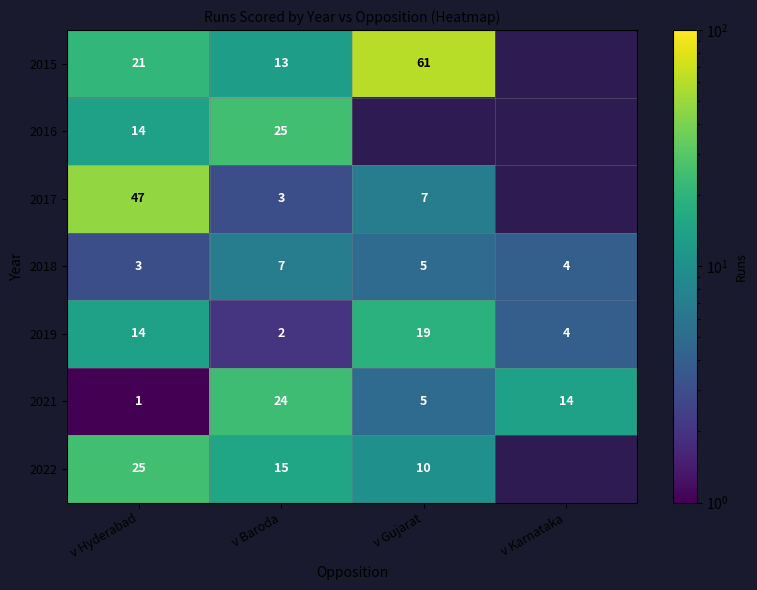

How many values in the 2019 series are below 14?

2